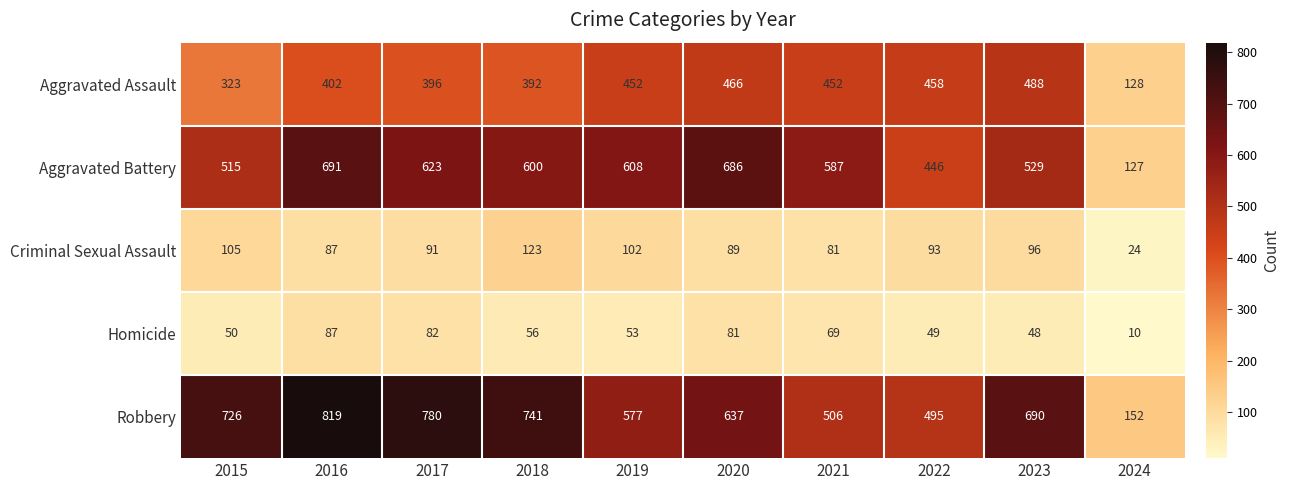

Which series has the largest total across all categories?

Robbery